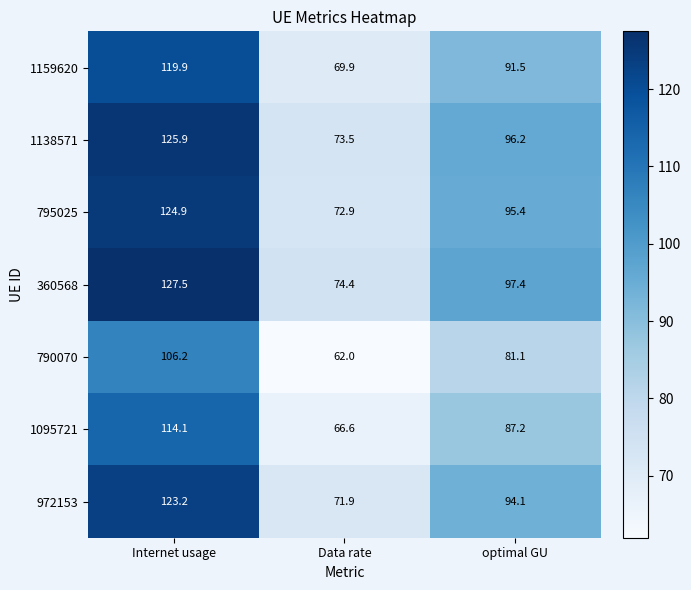

At optimal GU, list the series in order from largest to smallest.

360568, 1138571, 795025, 972153, 1159620, 1095721, 790070